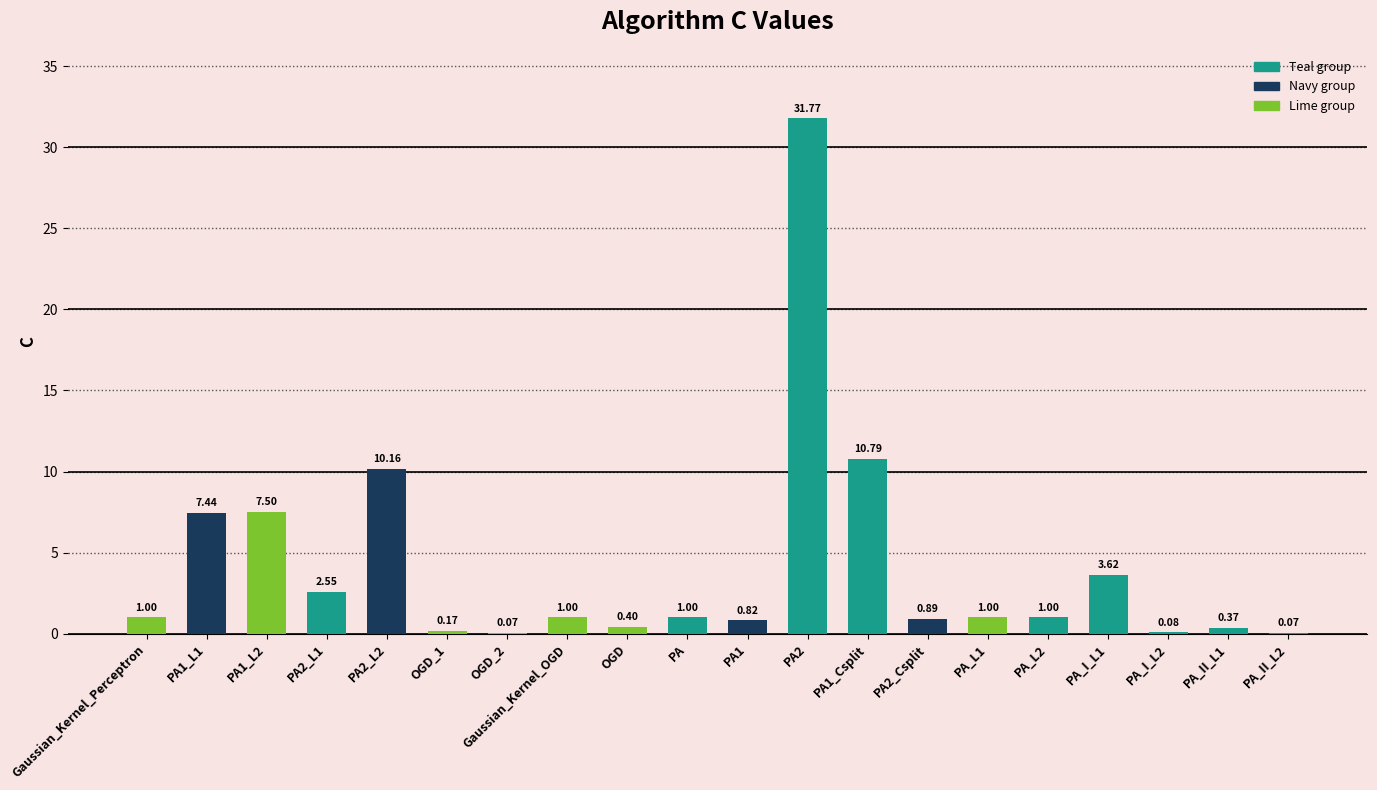

What is the sum of all values?

81.7